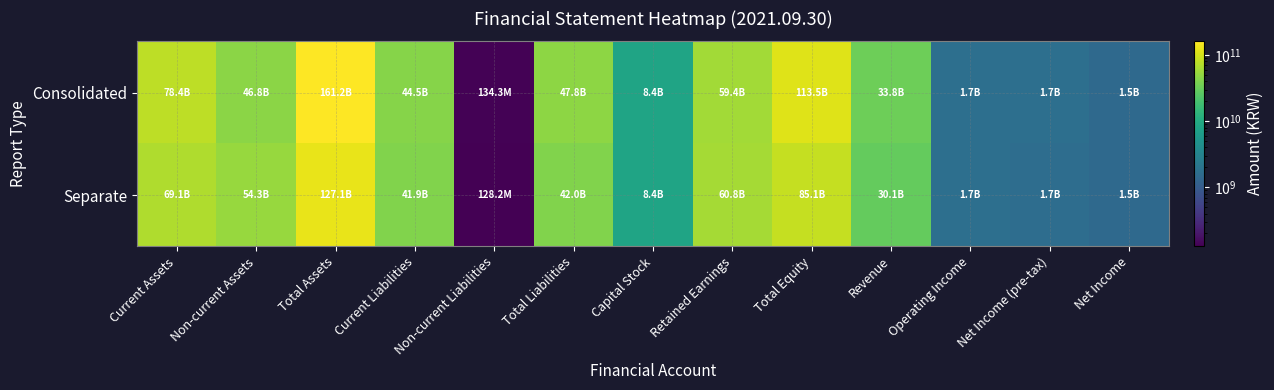

Between Current Assets and Operating Income, which series saw the biggest shift?

Consolidated